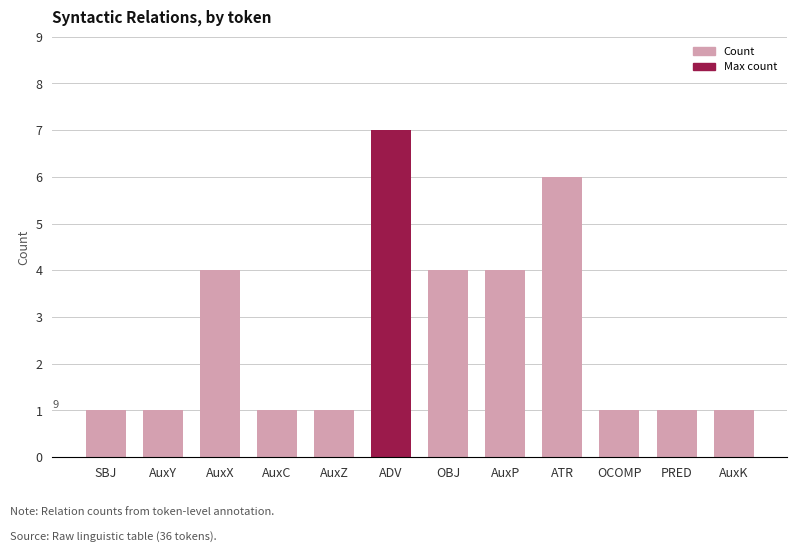

Reading left to right, transcribe all the data shown in this chart.

SBJ=1	AuxY=1	AuxX=4	AuxC=1	AuxZ=1	ADV=7	OBJ=4	AuxP=4	ATR=6	OCOMP=1	PRED=1	AuxK=1